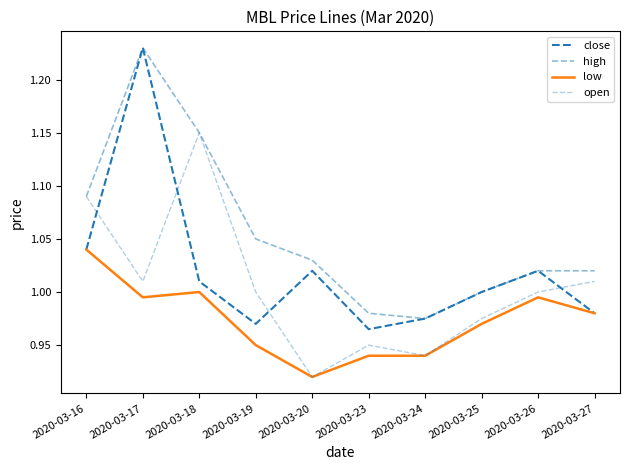

At which category is the sum across all series the highest?

2020-03-17